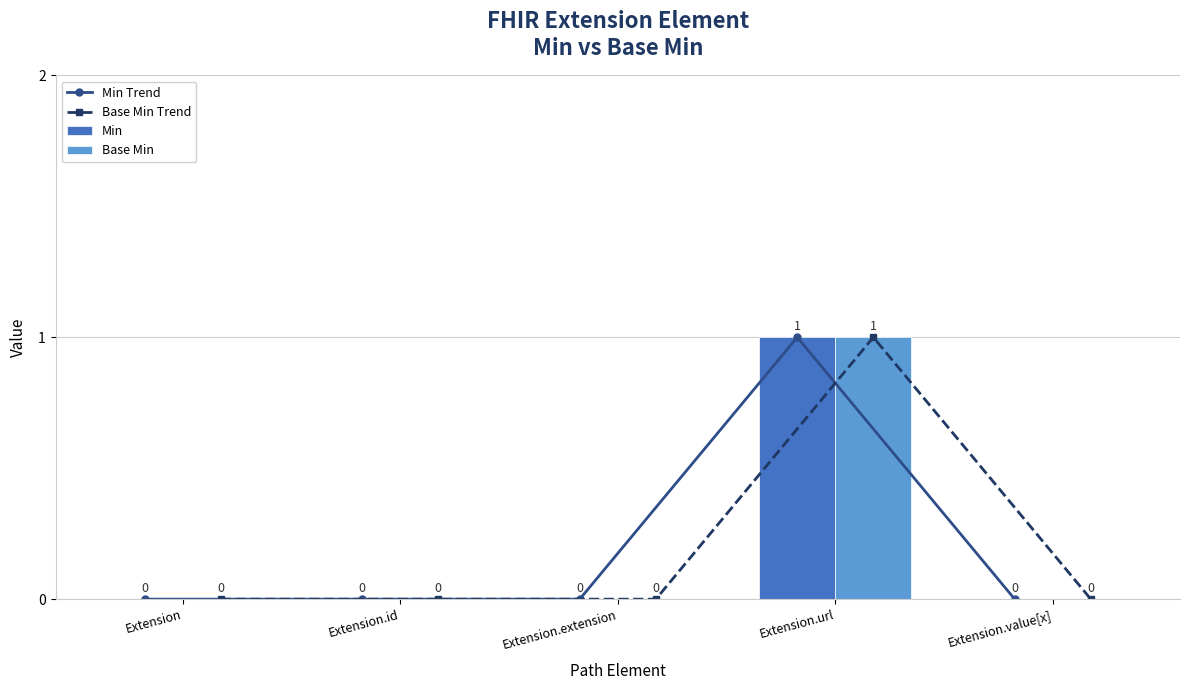

What position from the right is Extension.id?

4